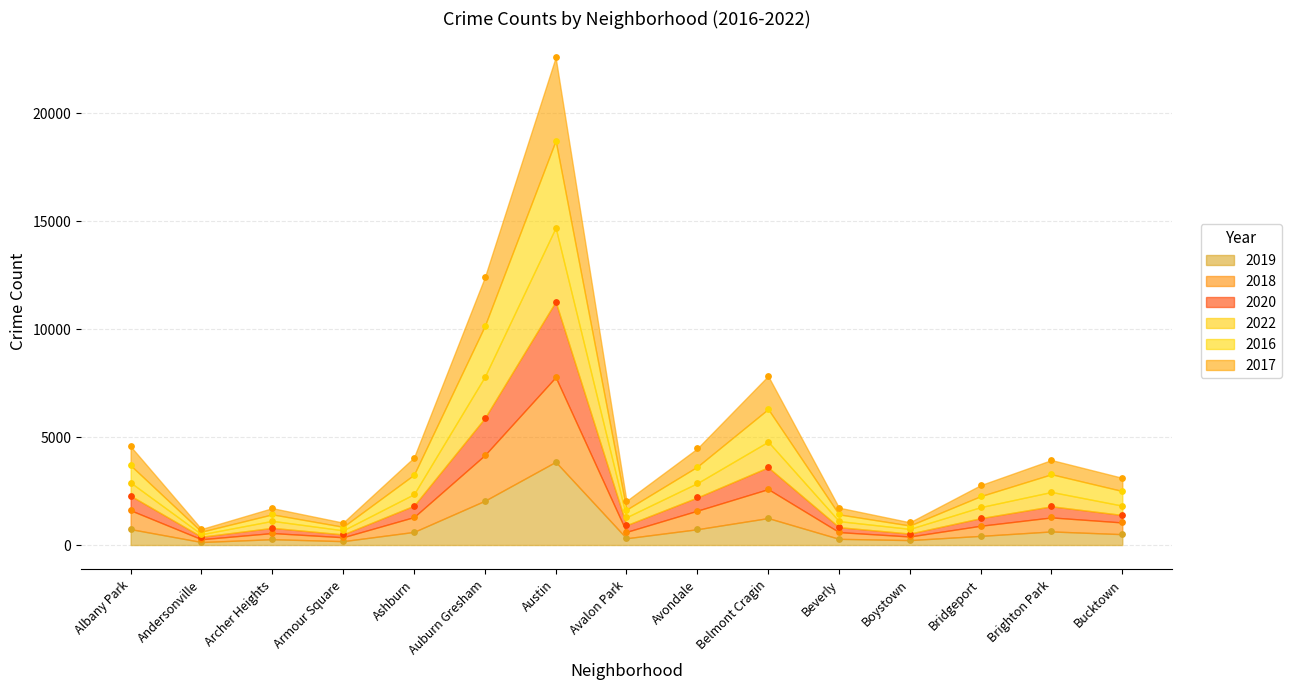

Which series has the largest total across all categories?

2016